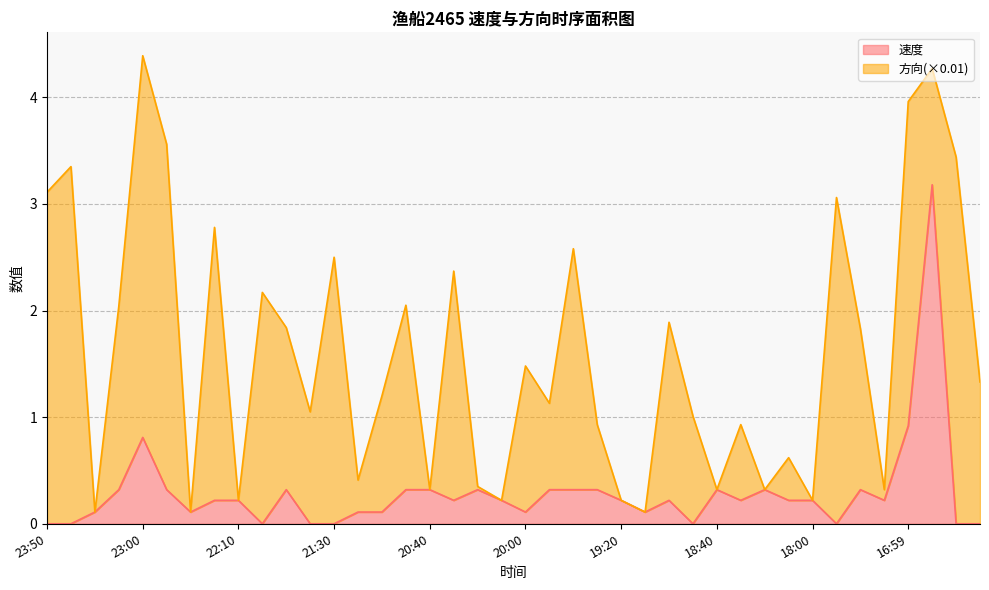

Rank the categories by value from highest to lowest.

16:49, 16:59, 23:00, 23:10, 22:50, 21:50, 20:50, 20:40, 20:20, 19:50, 19:40, 19:30, 18:40, 18:20, 17:19, 22:20, 22:10, 20:30, 20:10, 19:20, 19:00, 18:30, 18:10, 18:00, 17:09, 23:30, 22:40, 21:20, 21:10, 20:00, 19:10, 23:50, 23:40, 22:00, 21:40, 21:30, 18:50, 17:40, 16:39, 16:29